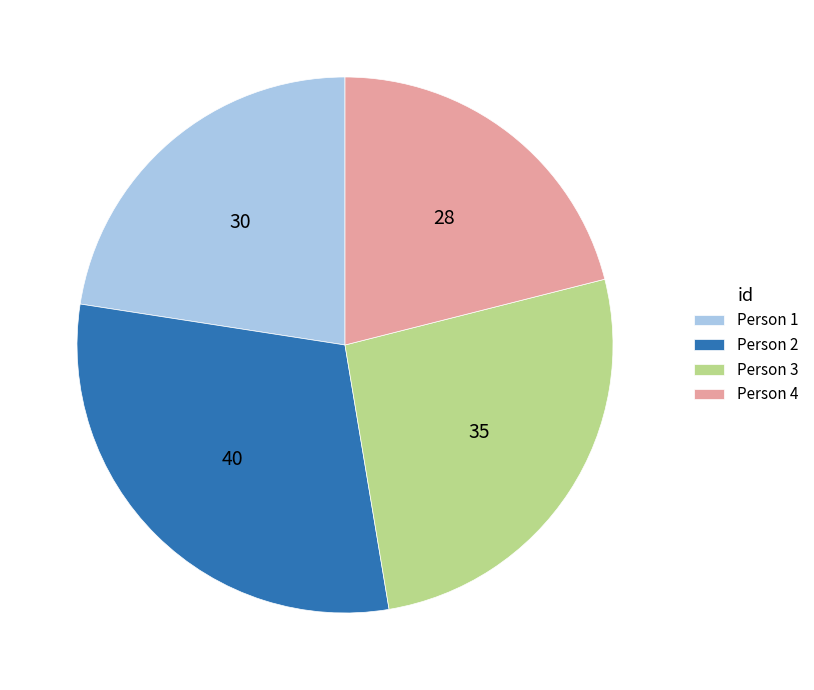

What is the smallest slice in the pie chart?

Person 4